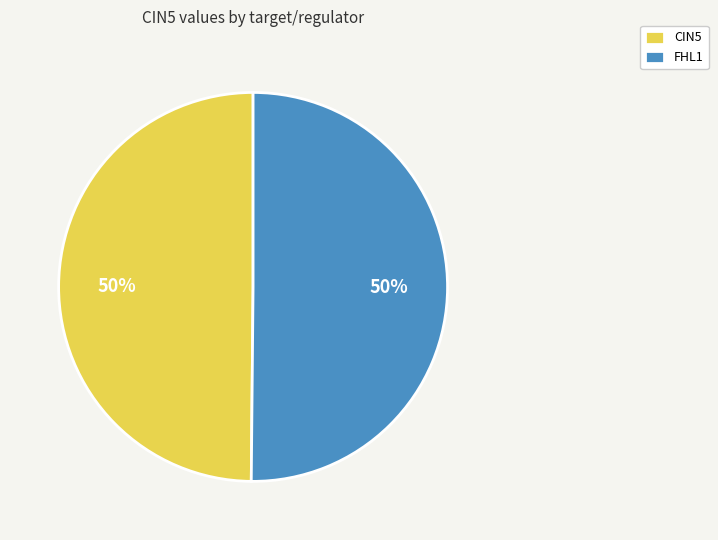

What percentage is the FHL1 slice, to the nearest percent?

50%